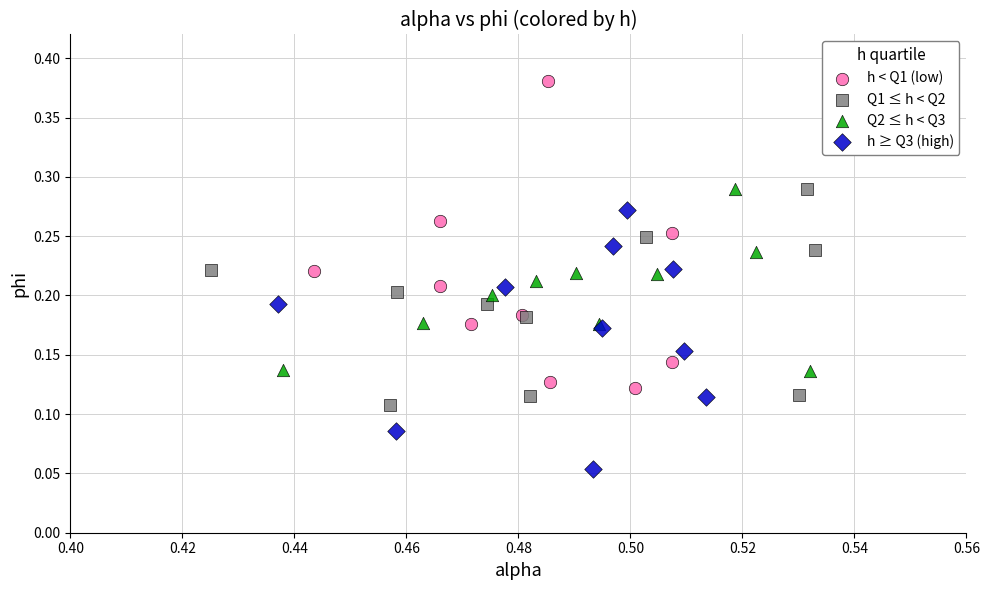

Which series reaches the minimum Y coordinate?

h ≥ Q3 (high)